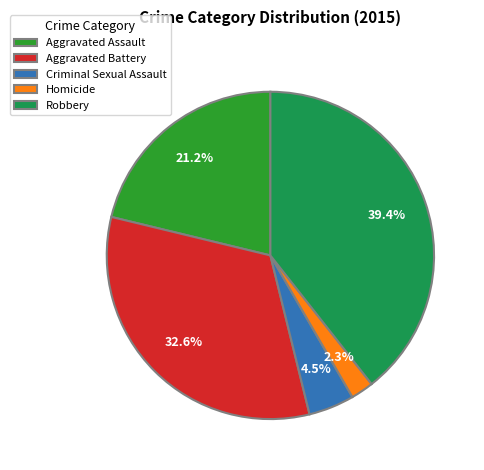

Approximately how many times larger is the value at Aggravated Battery compared to Aggravated Assault?

1.5